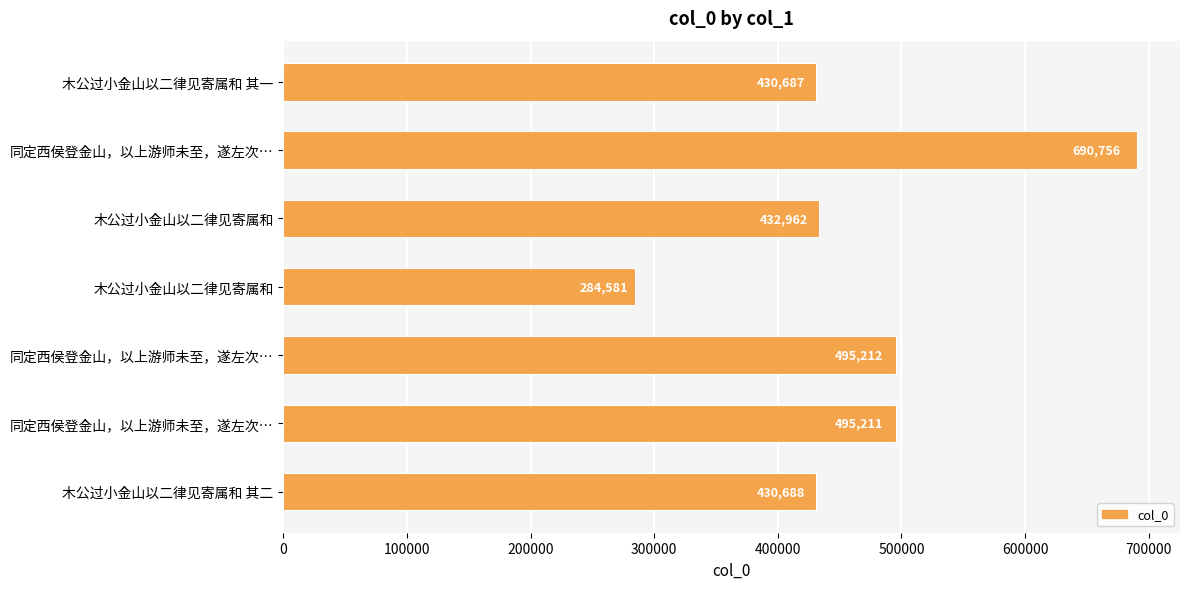

How many bars are there in total?

7